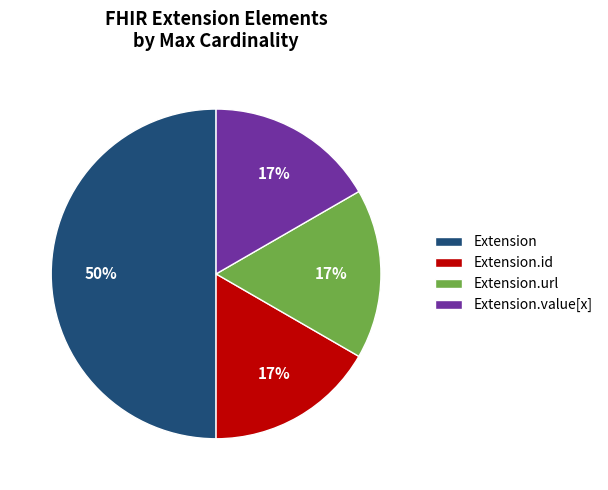

Approximately how many times larger is the value at Extension.url compared to Extension.value[x]?

1.0